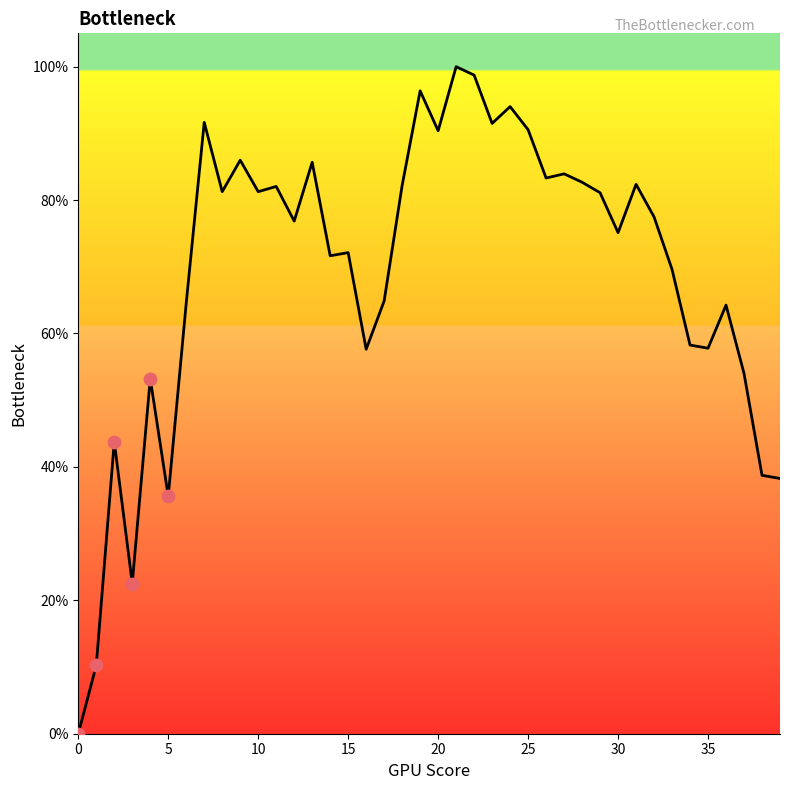

What is the difference between the maximum and minimum values?

100.0